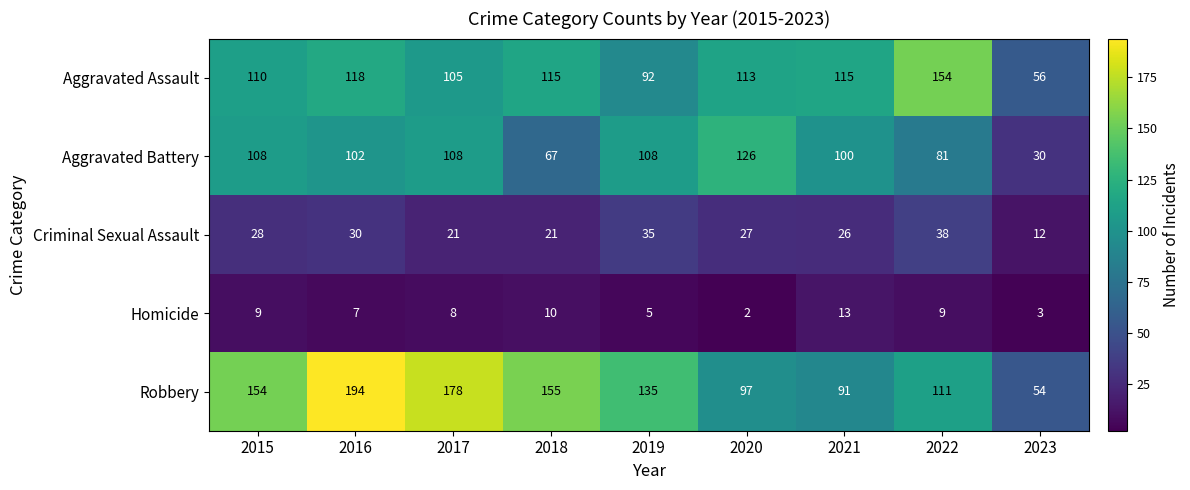

List the labels in order of Robbery value, smallest first.

2023, 2021, 2020, 2022, 2019, 2015, 2018, 2017, 2016